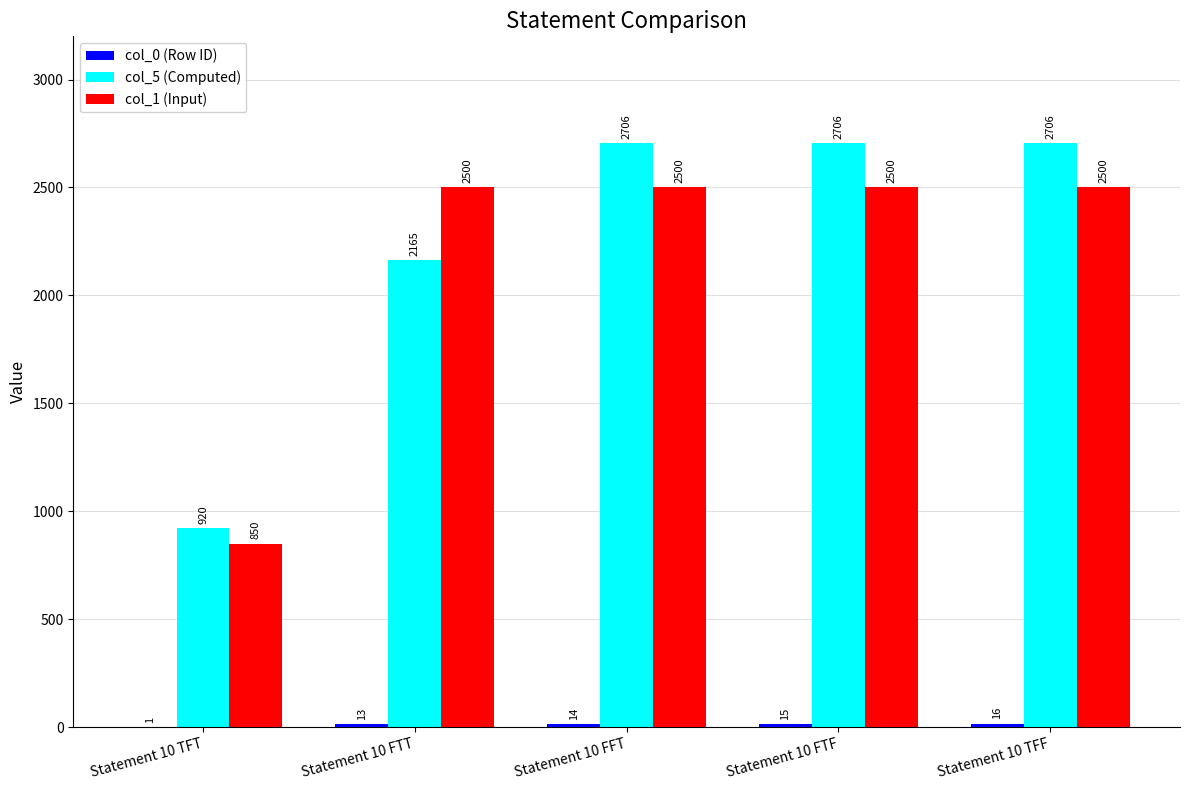

Which series changed the most between Statement 10 FTT and Statement 10 FTF?

col_5 (Computed)